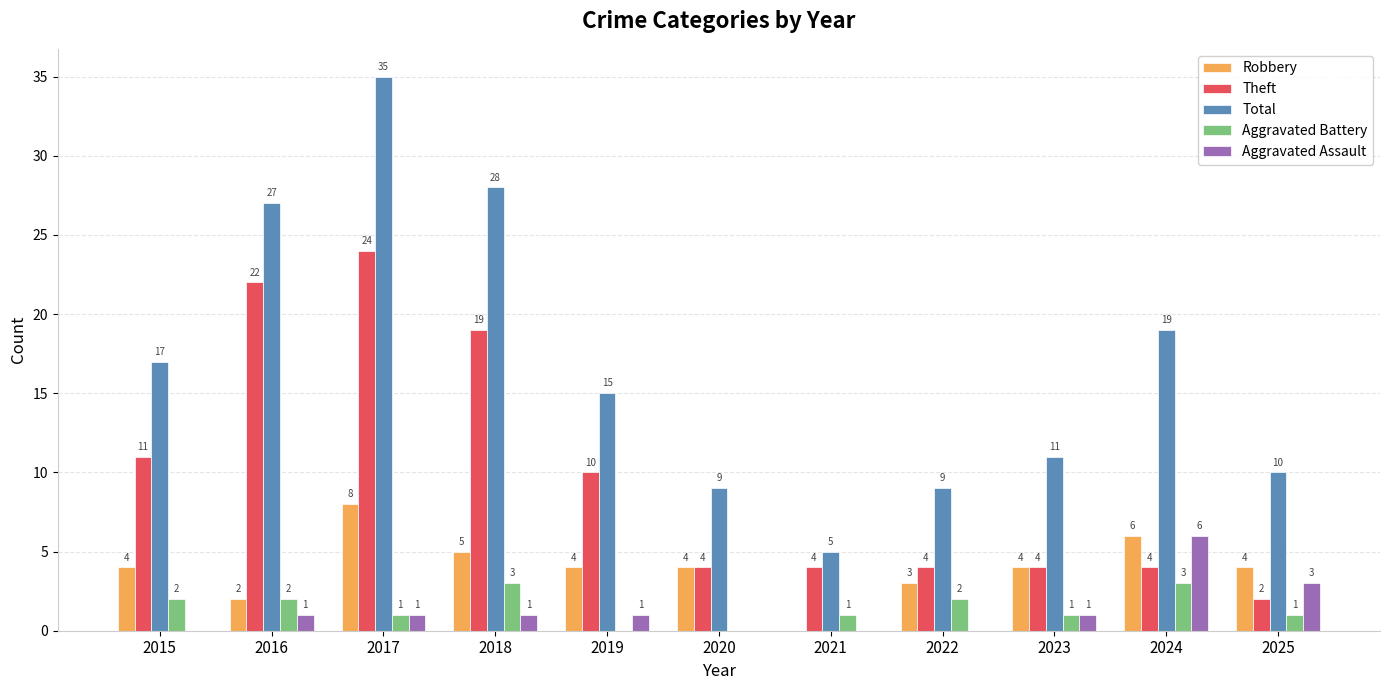

Reading left to right, list all the values displayed in this chart.

Robbery: 2015=4	2016=2	2017=8	2018=5	2019=4	2020=4	2021=0	2022=3	2023=4	2024=6	2025=4
Theft: 2015=11	2016=22	2017=24	2018=19	2019=10	2020=4	2021=4	2022=4	2023=4	2024=4	2025=2
Total: 2015=17	2016=27	2017=35	2018=28	2019=15	2020=9	2021=5	2022=9	2023=11	2024=19	2025=10
Aggravated Battery: 2015=2	2016=2	2017=1	2018=3	2019=0	2020=0	2021=1	2022=2	2023=1	2024=3	2025=1
Aggravated Assault: 2015=0	2016=1	2017=1	2018=1	2019=1	2020=0	2021=0	2022=0	2023=1	2024=6	2025=3